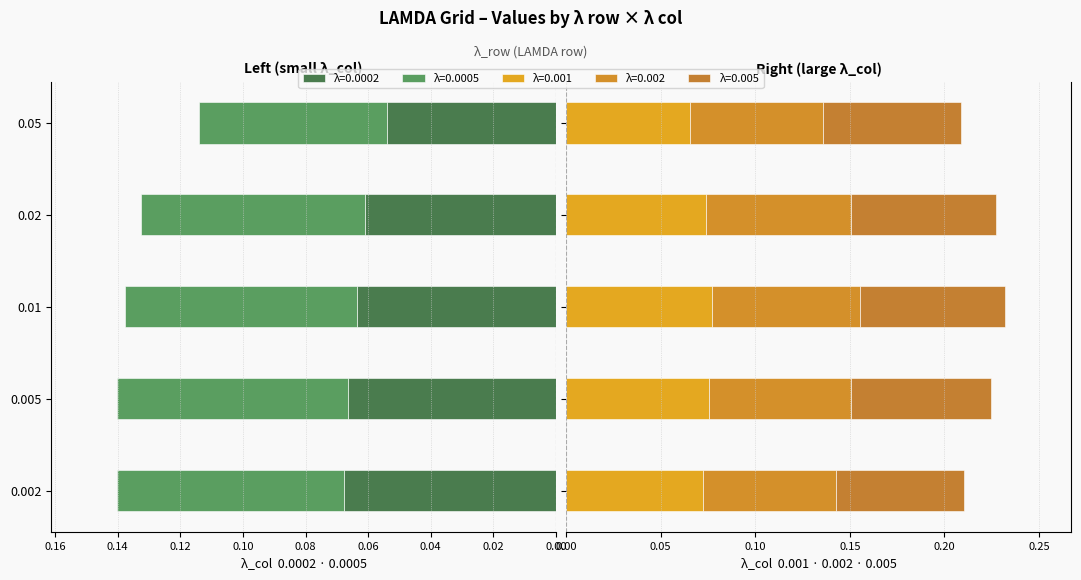

What is the label of the 4th bar from the left?

0.02